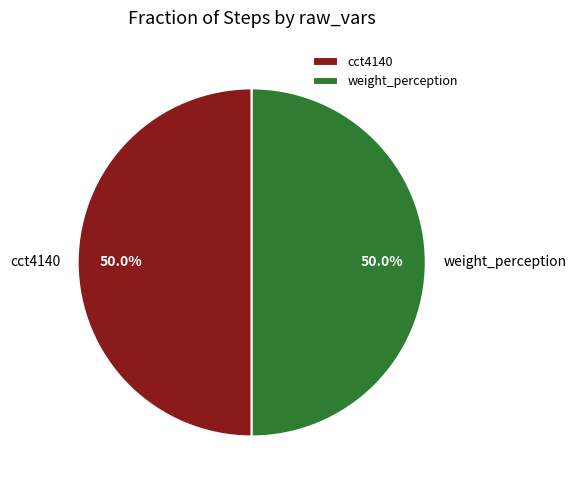

How many slices are in this pie chart?

2